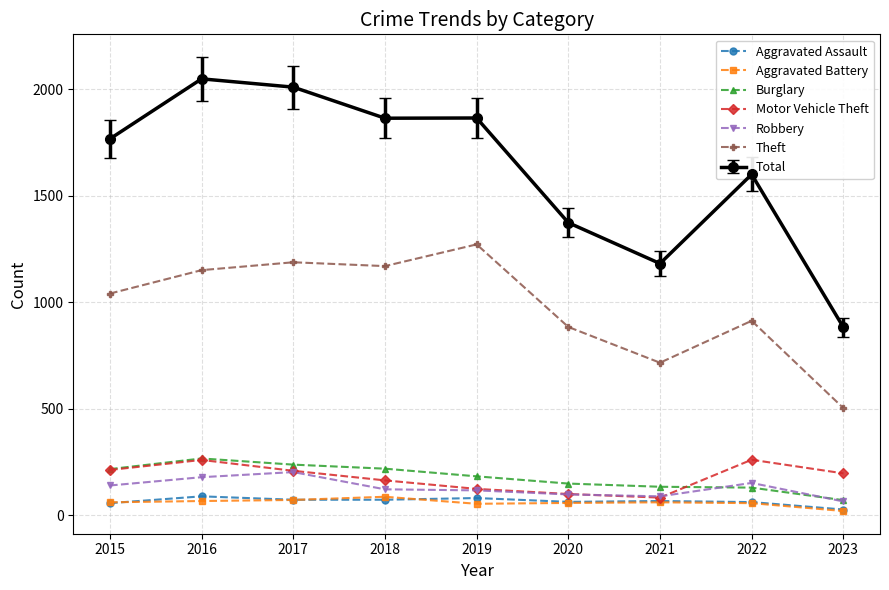

How many categories are shown in the chart?

9